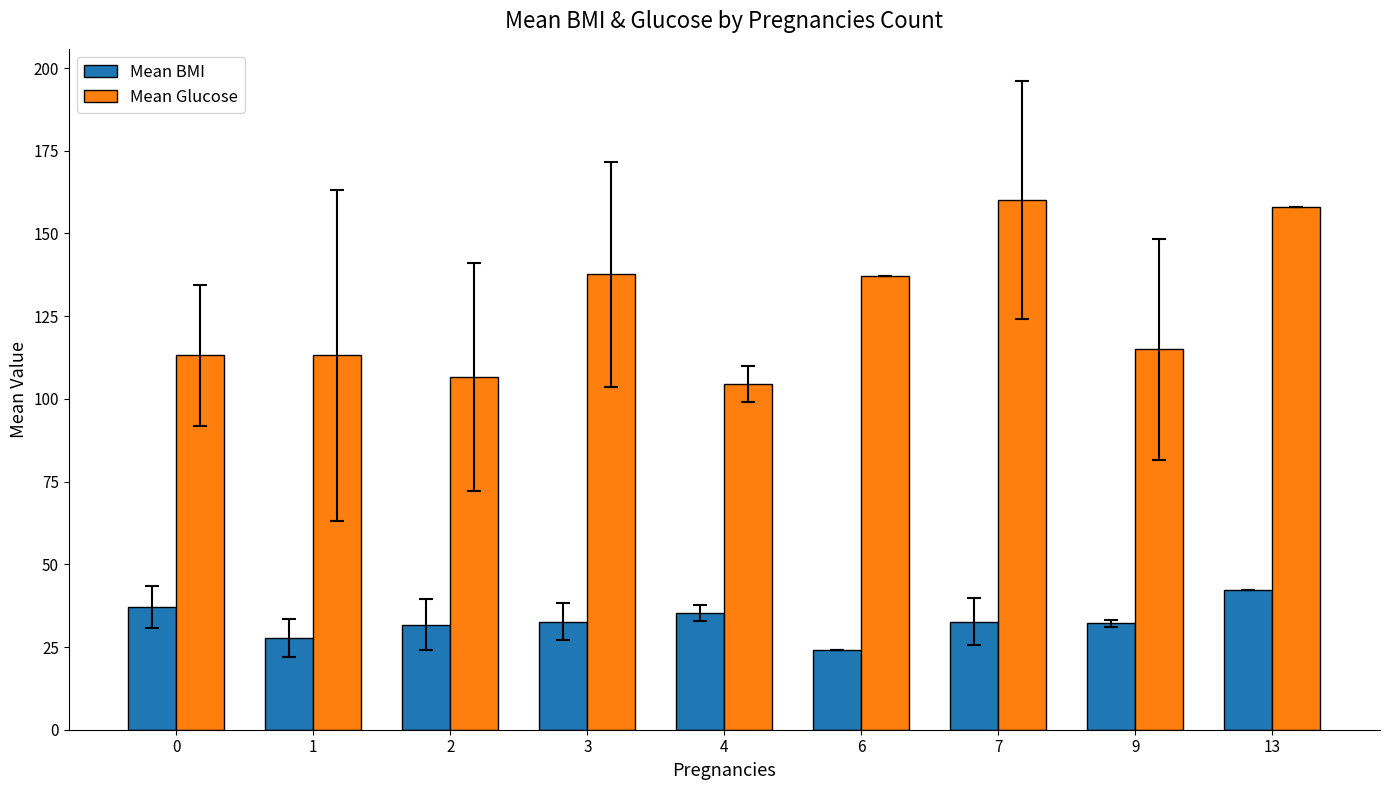

What is the total value across all series at 13?

200.3